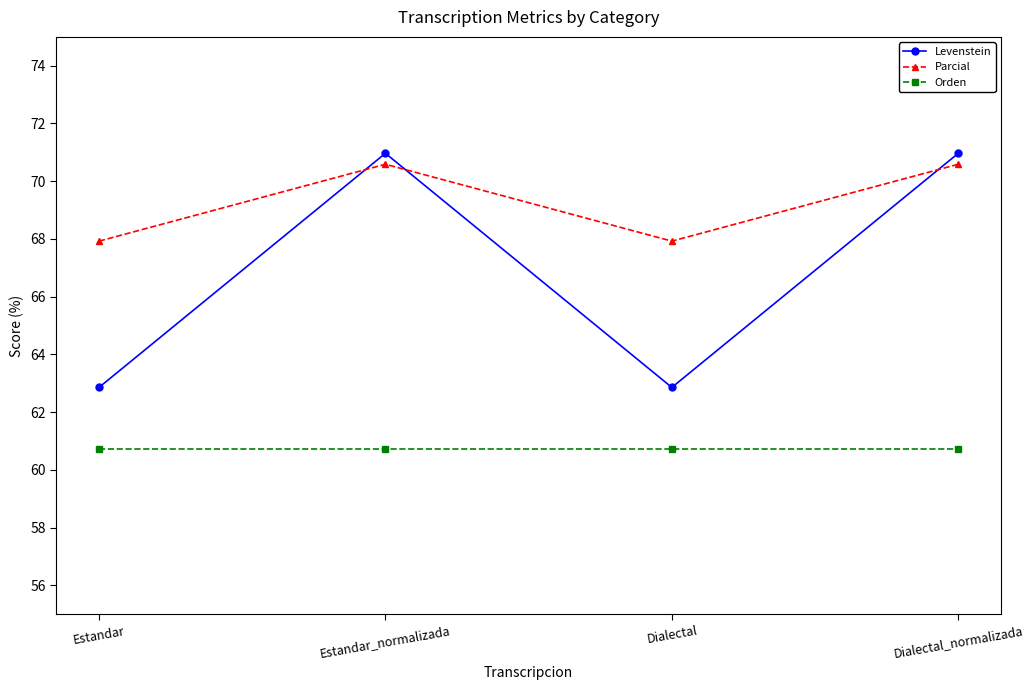

What is the approximate value of Parcial at Dialectal?

67.9